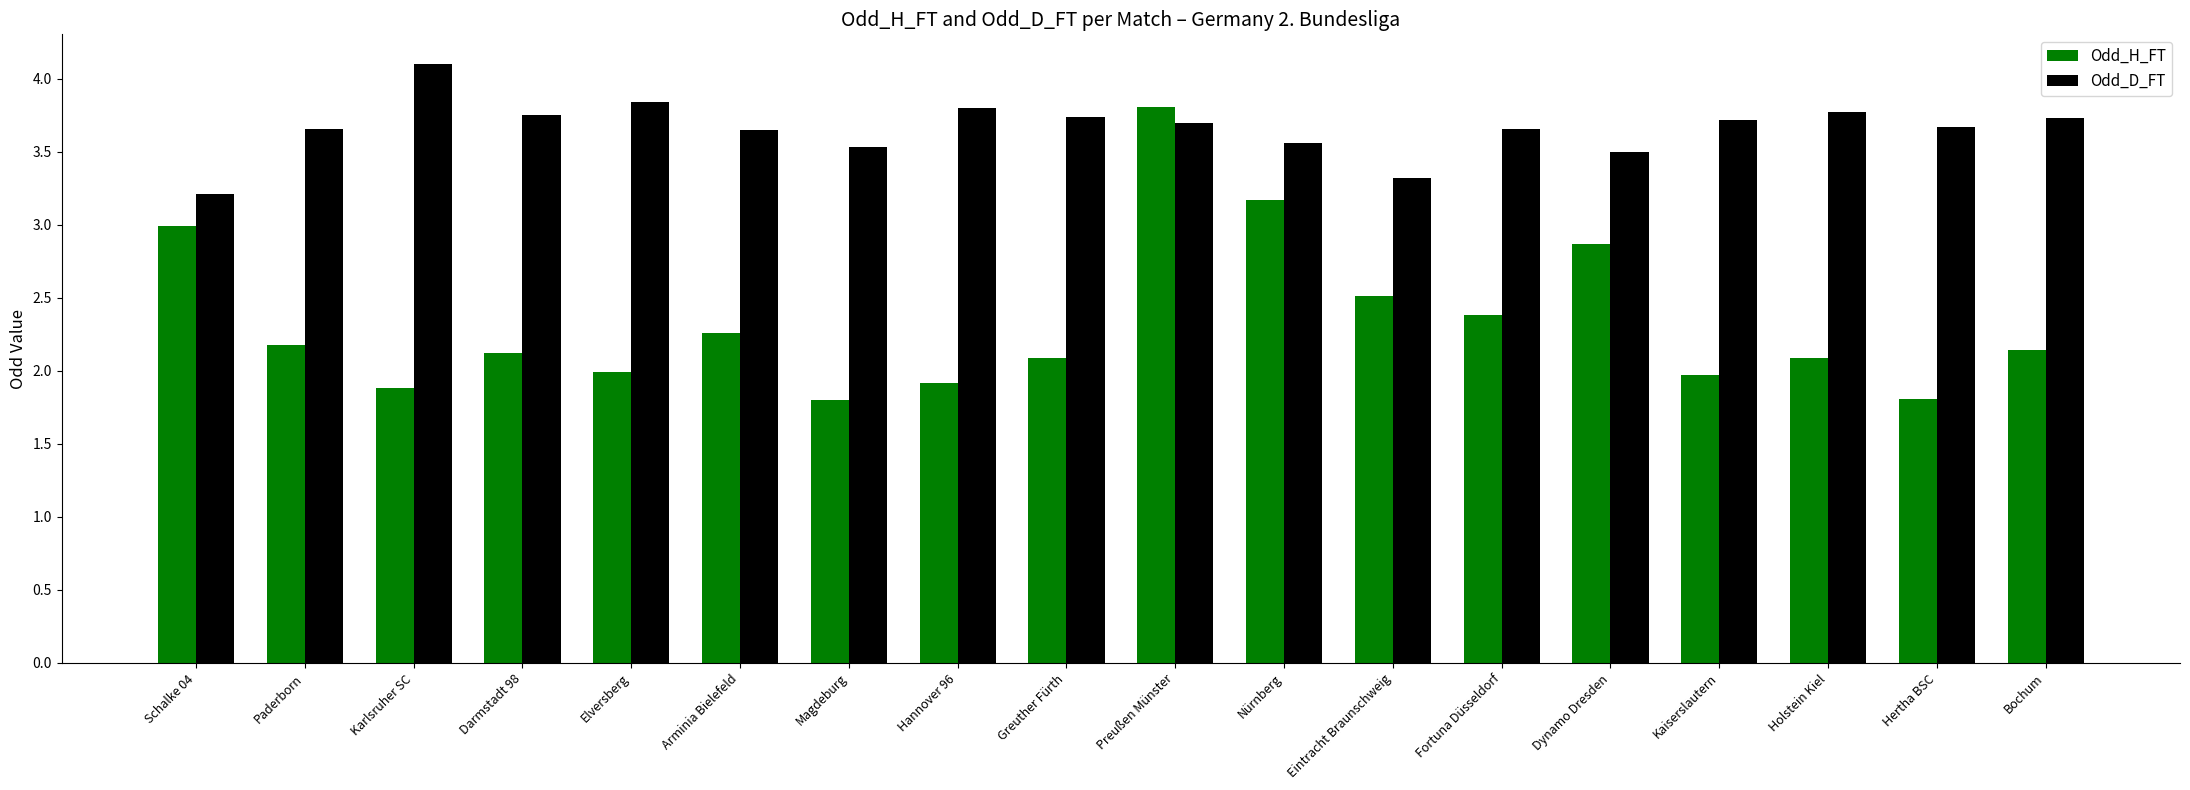

What is the difference between the highest and lowest values at Bochum?

1.6